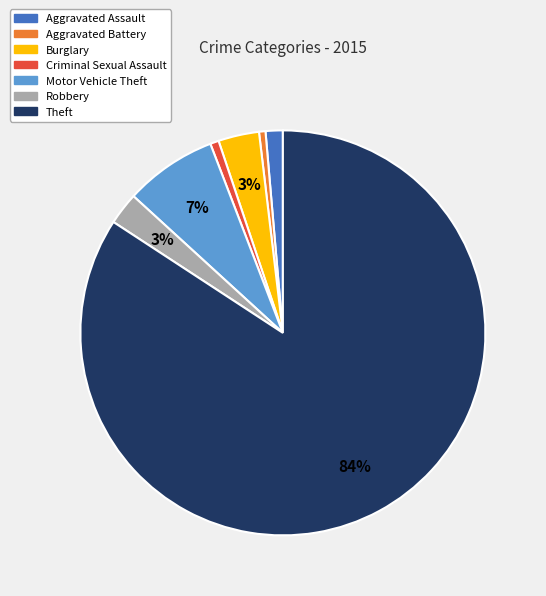

What percentage is the Motor Vehicle Theft slice, to the nearest percent?

7%